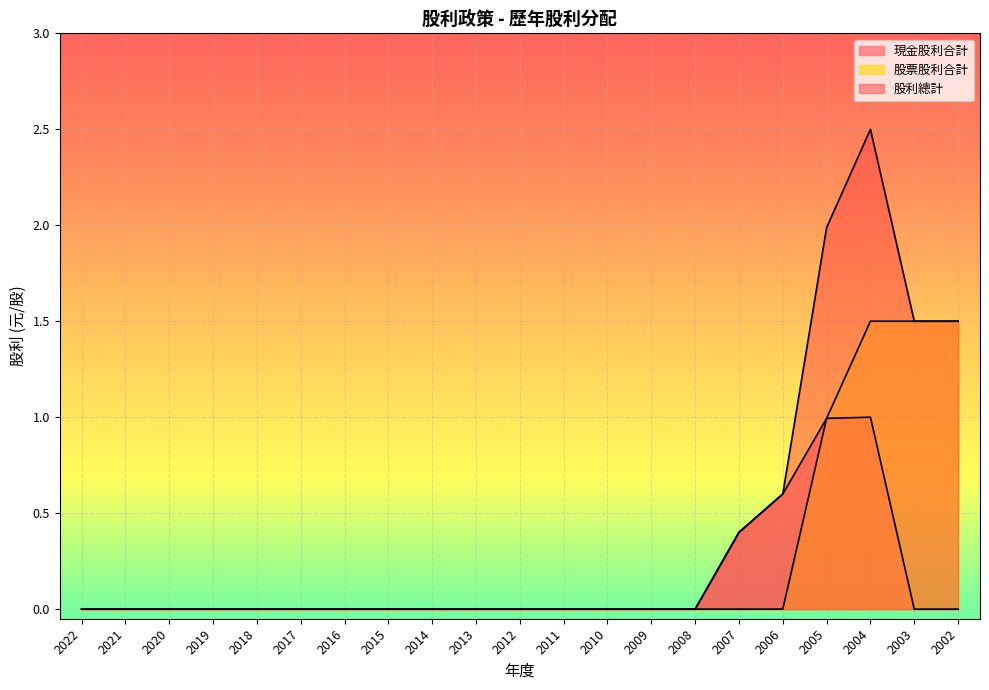

Which series has the largest total across all categories?

股利總計